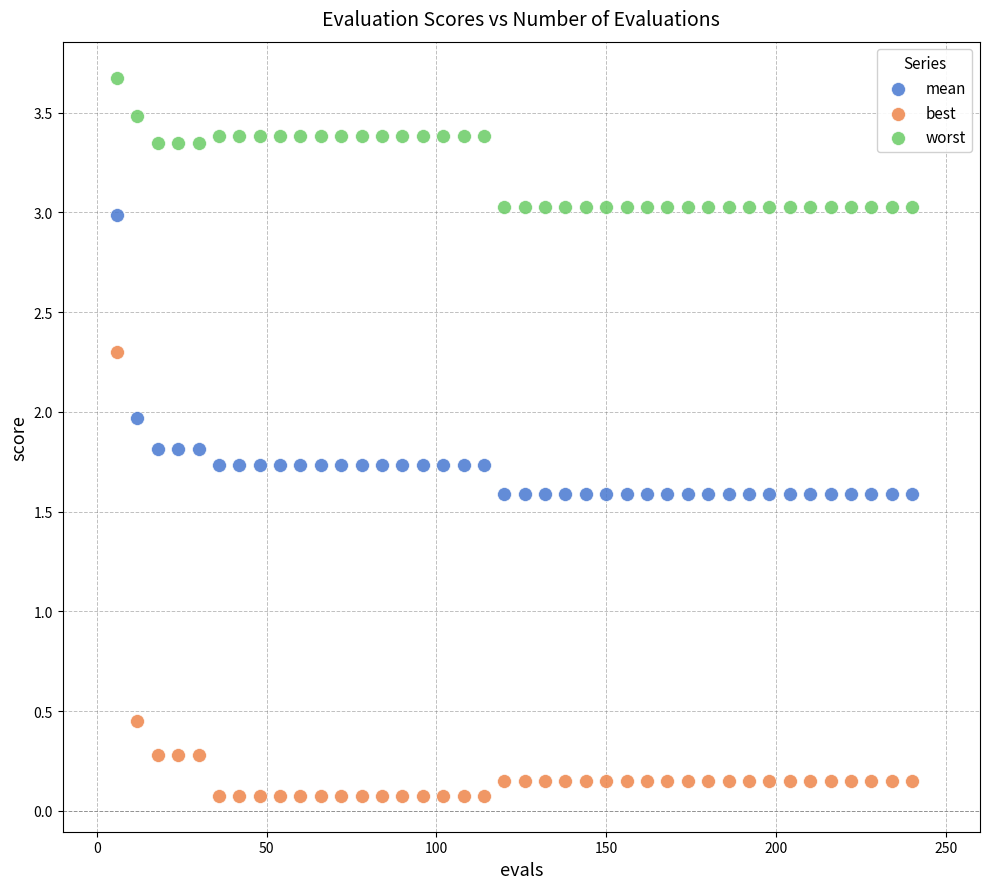

Across all data points, what is the range of X values (max minus min)?

234.0